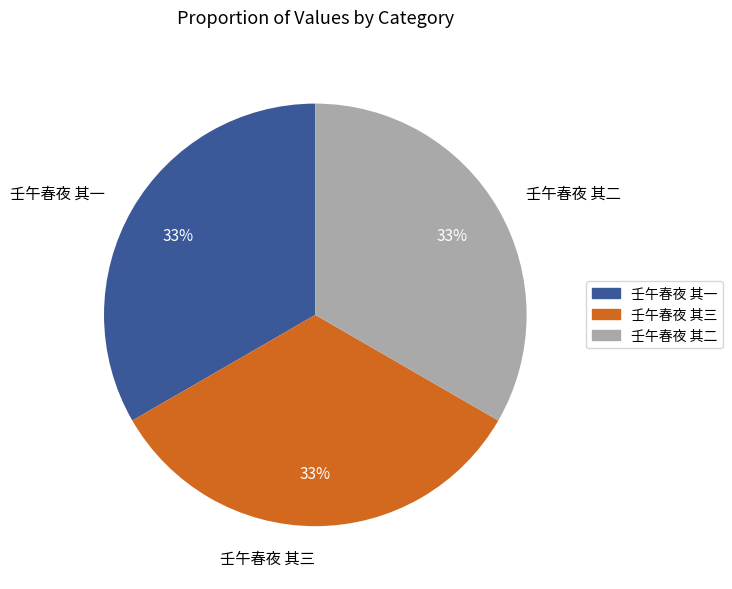

Do 壬午春夜 其二 and 壬午春夜 其一 together represent more than half of the pie?

Yes